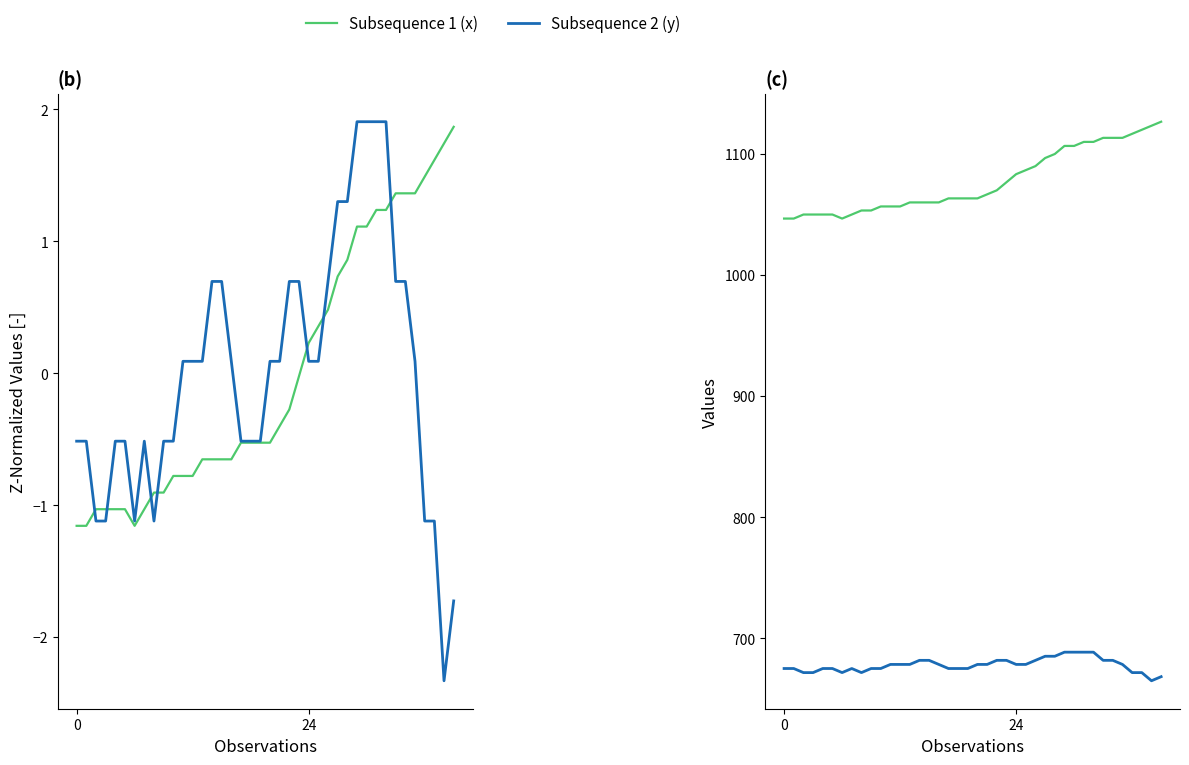

How many data points in Subsequence 1 (x) are less than 1063?

17